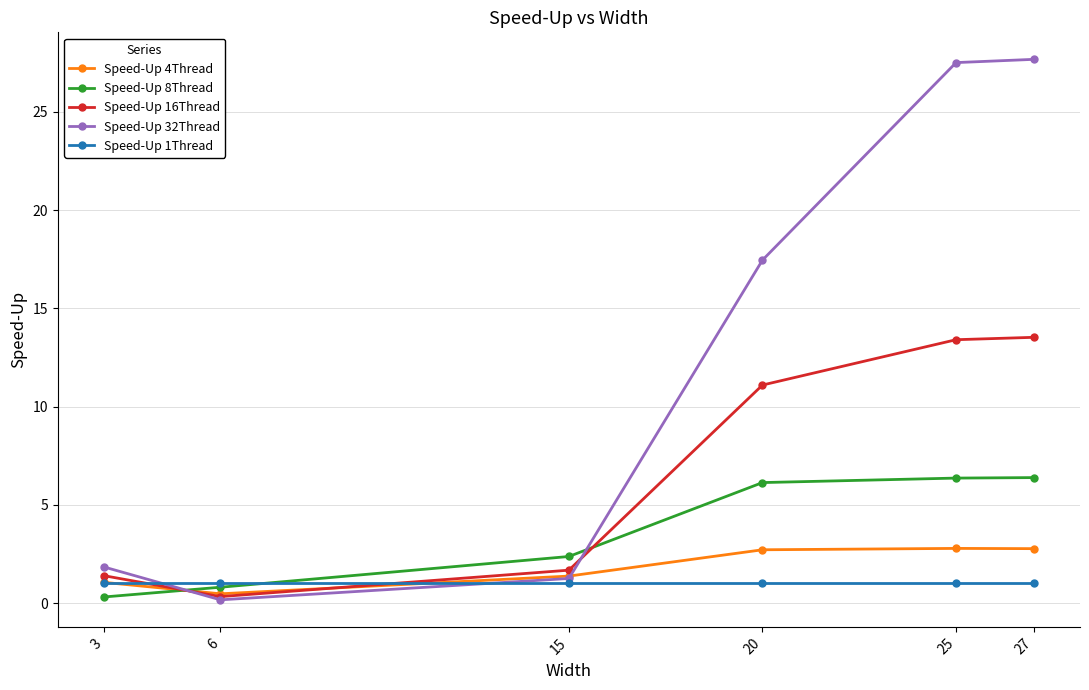

Which series has the largest total across all categories?

Speed-Up 32Thread